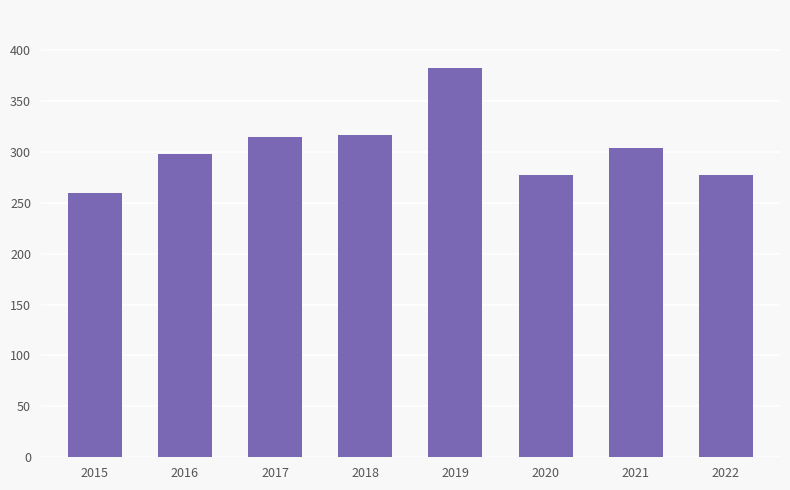

What is the change in value from 2019 to 2022?

-105